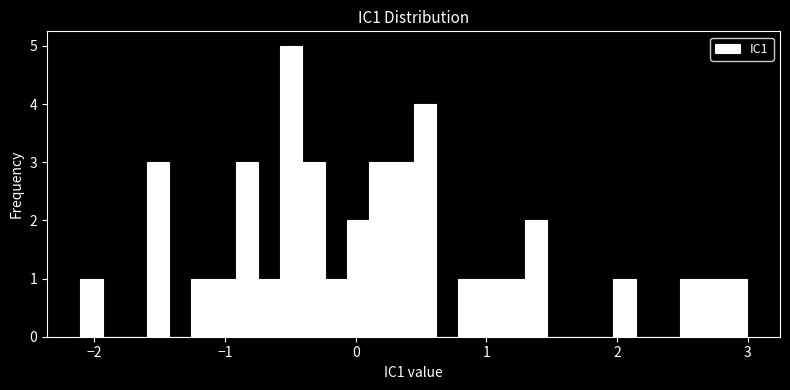

Around what value on the x-axis is the tallest bar? Give the approximate position of its centre, as read against the axis.

-0.5